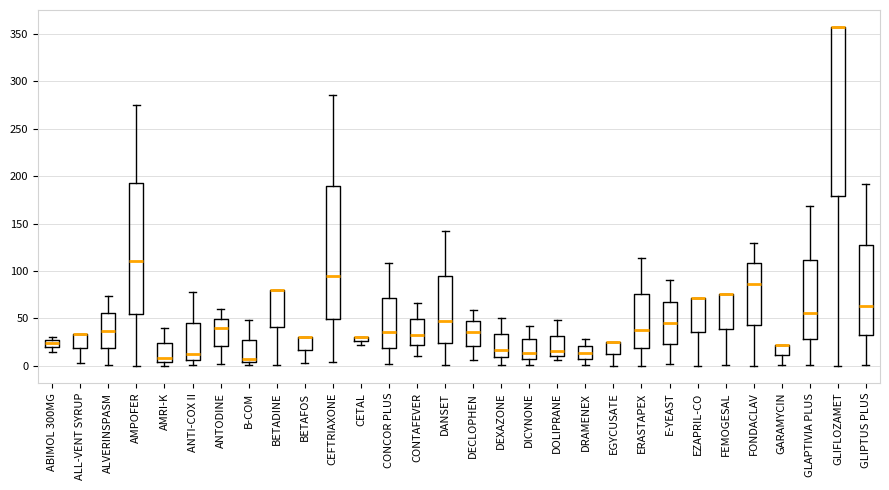

Where does the lower whisker of the box for EGYCUSATE end on the y-axis? The values are not printed on the chart, so give them approximately, as read against the axis.

0